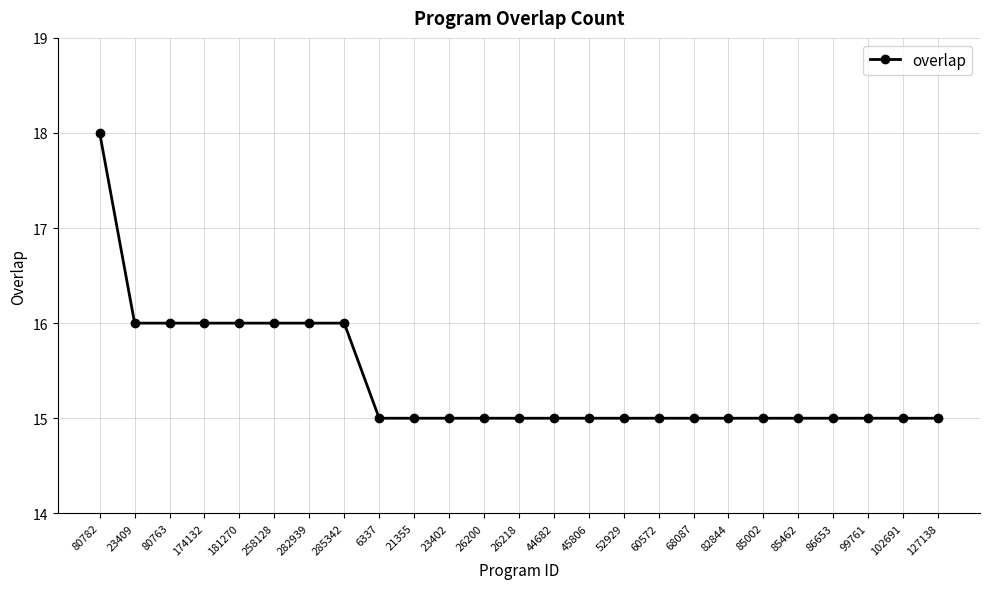

Between 6337 and 80763, which is larger?

80763